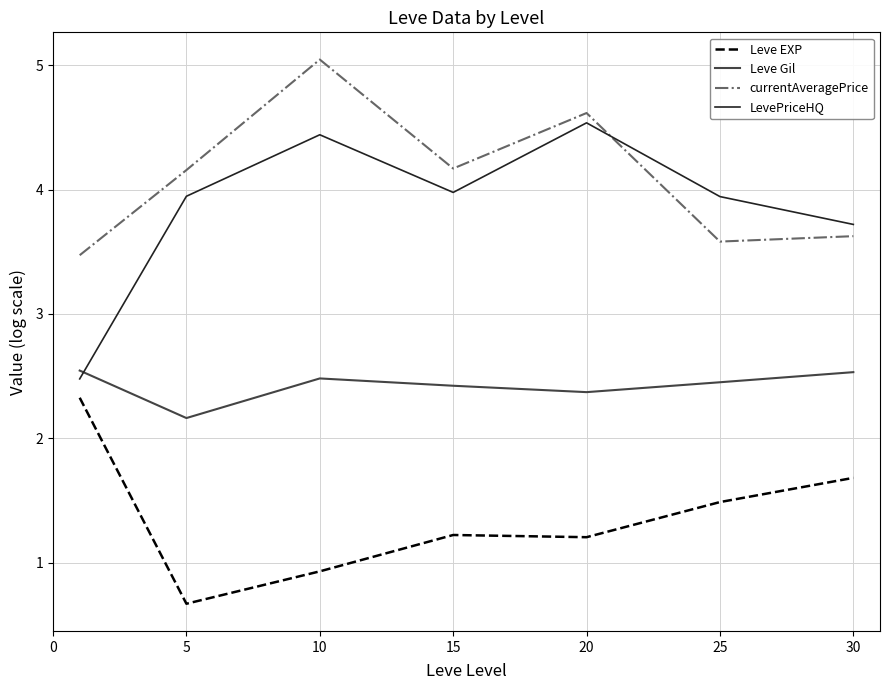

Which series has the largest total across all categories?

currentAveragePrice